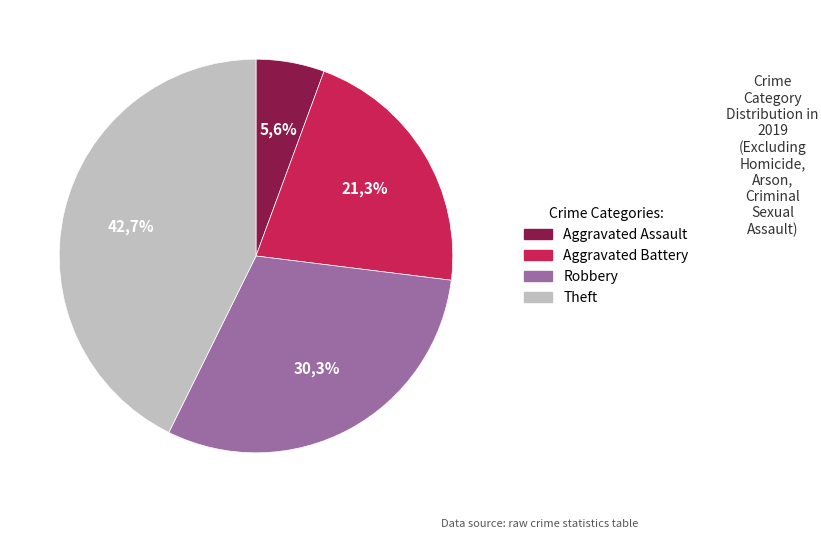

How many segments does this pie chart have?

4